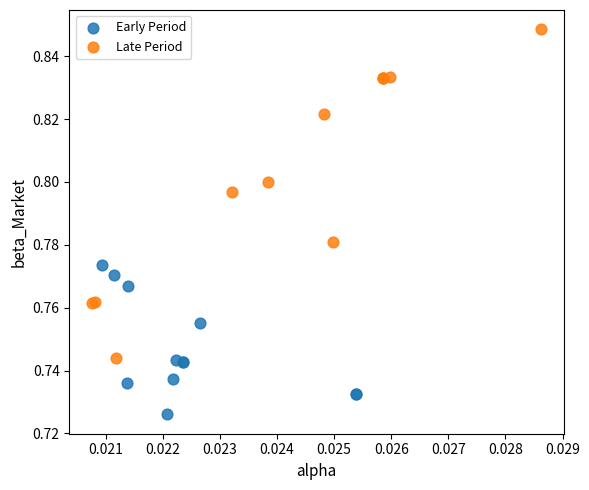

What are all the series names shown in the legend?

Early Period, Late Period